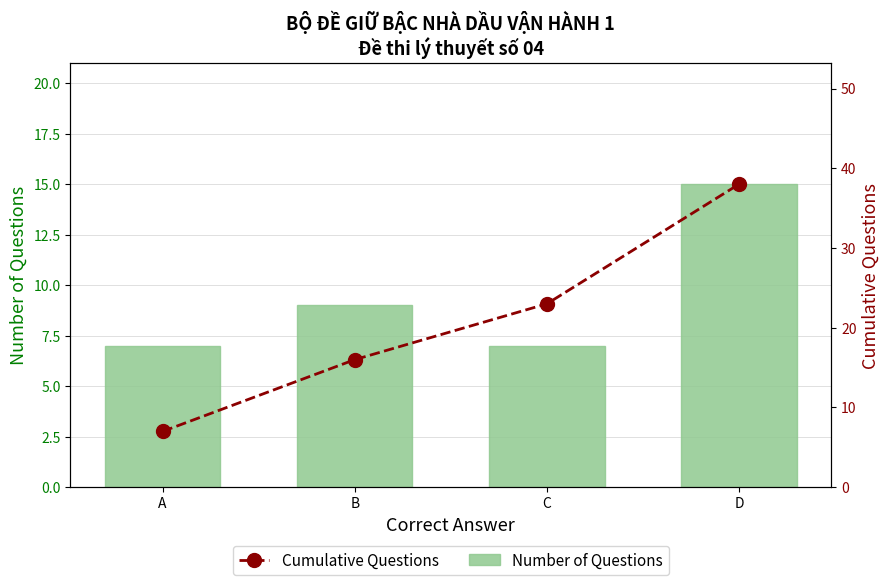

How many data points does each series have?

4